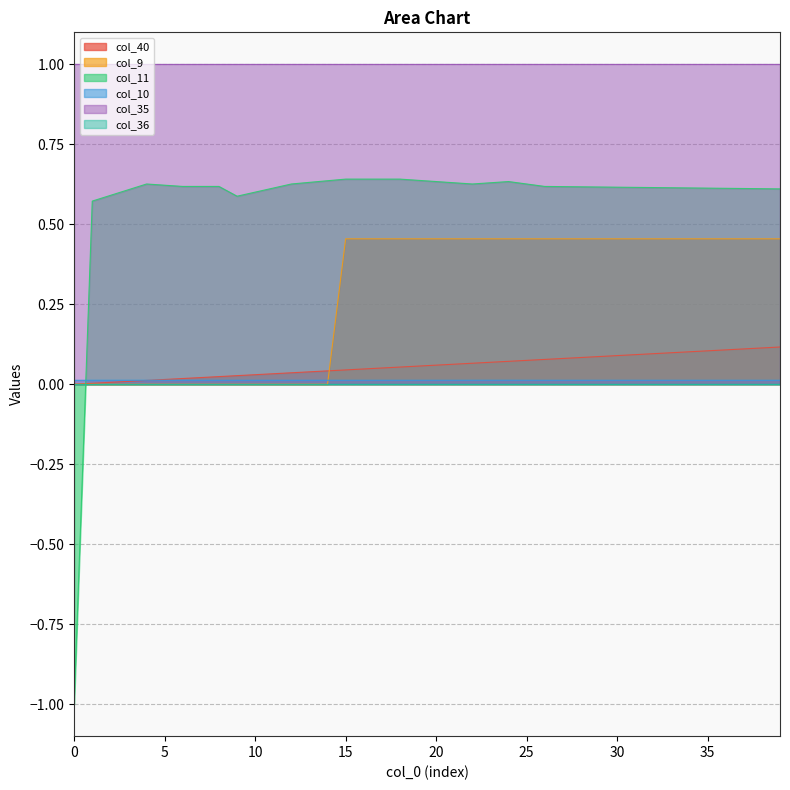

How many values in col_9 are above zero?

25